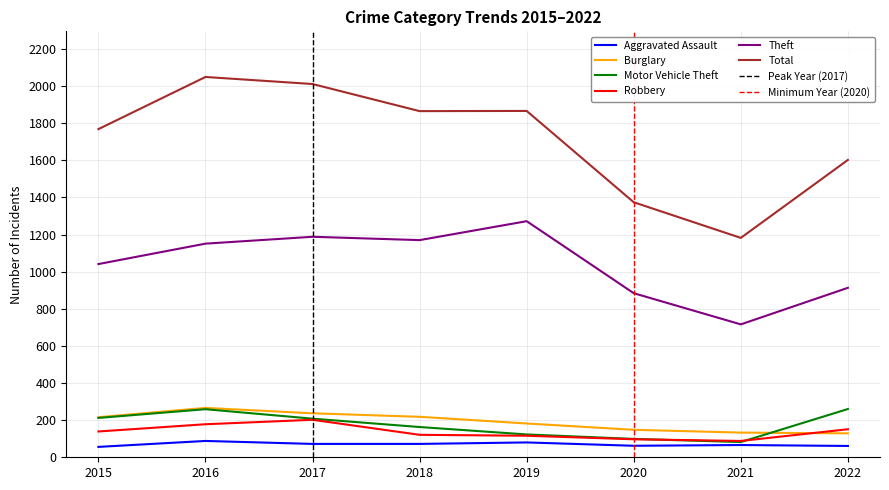

True or false: Aggravated Assault and Total intersect in this chart.

False